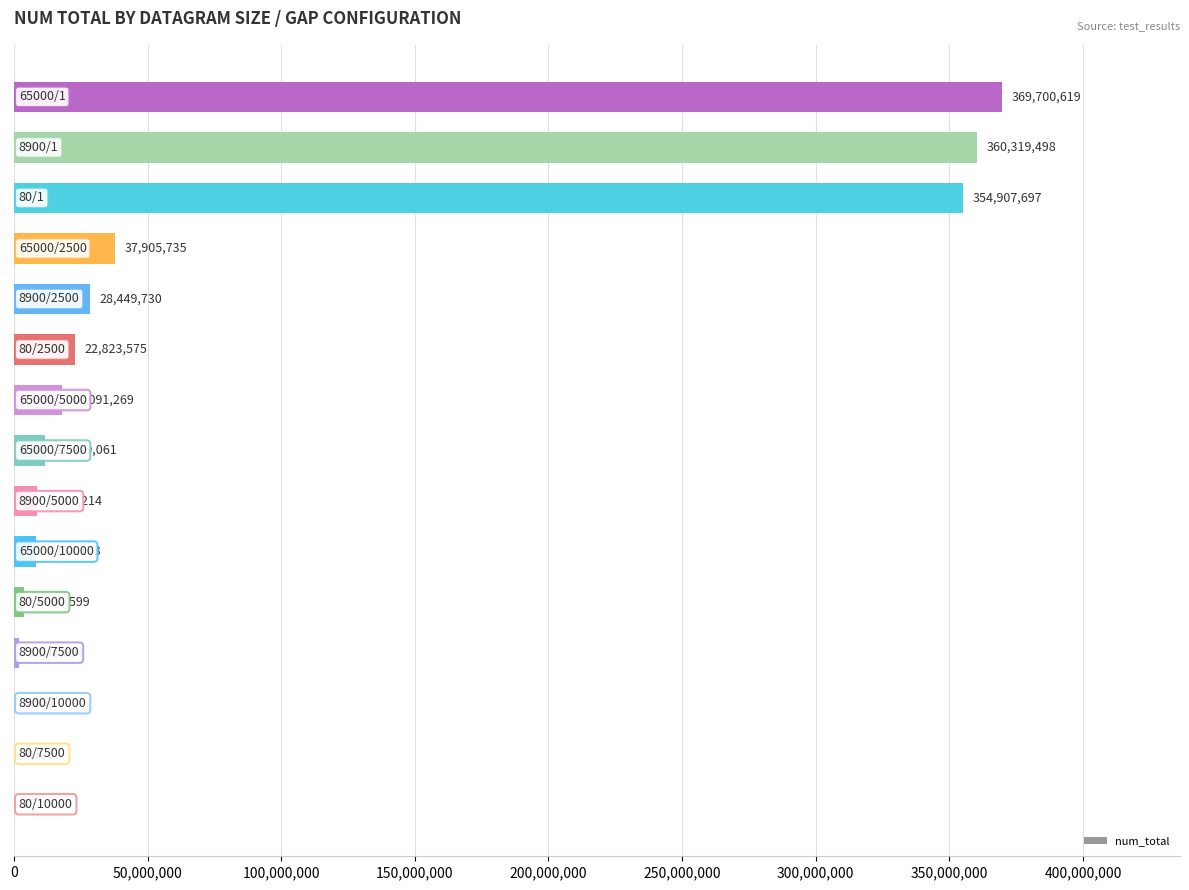

What is the maximum value shown in the chart?

369700619